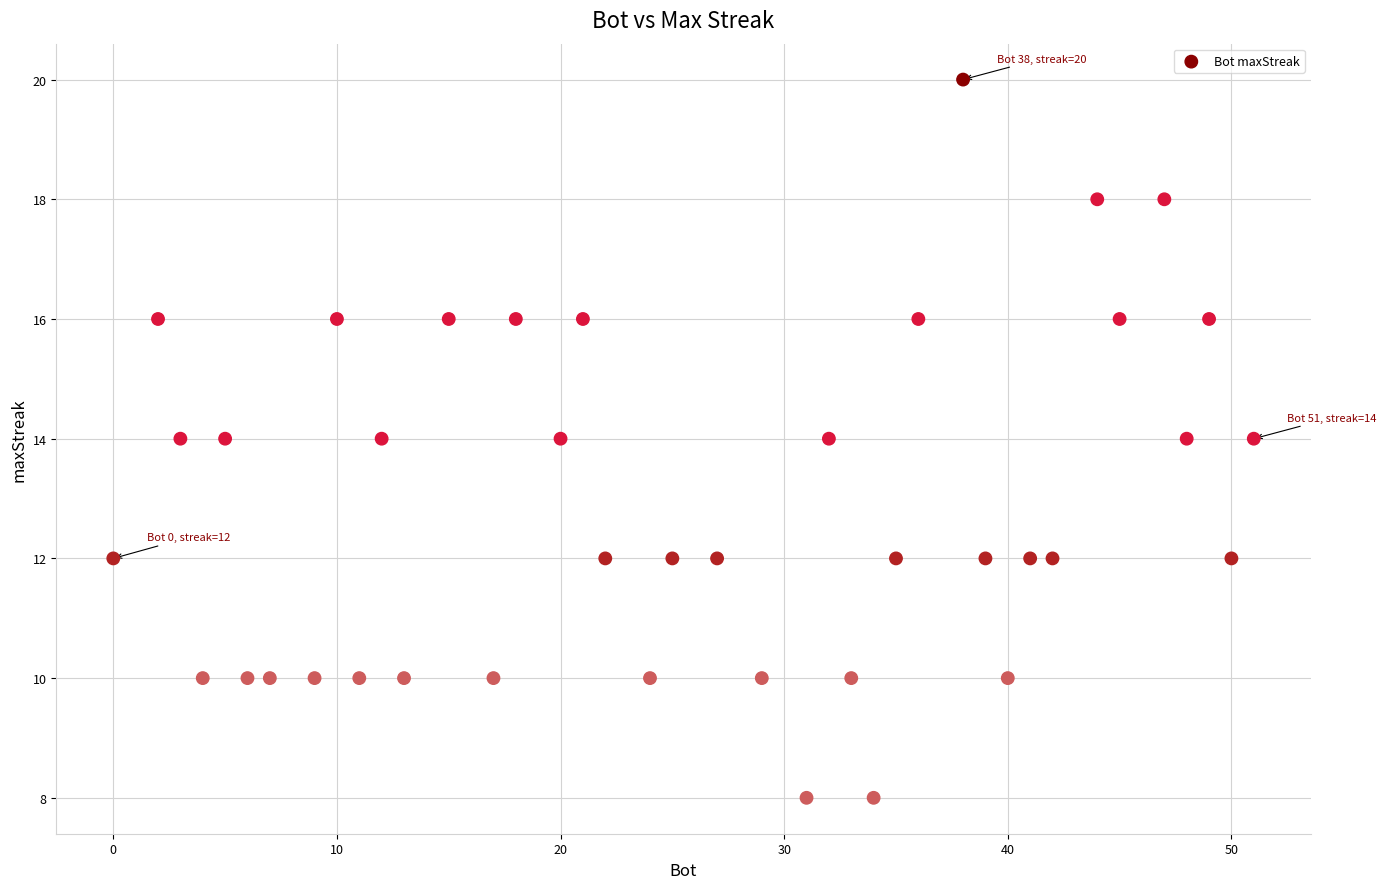

What is the range of X values (max minus min)?

51